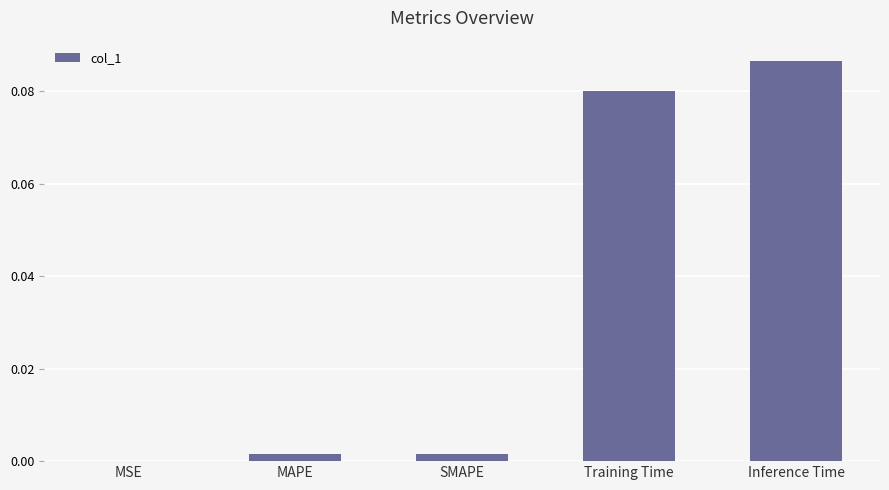

What is the change in value from MSE to Training Time?

+0.1